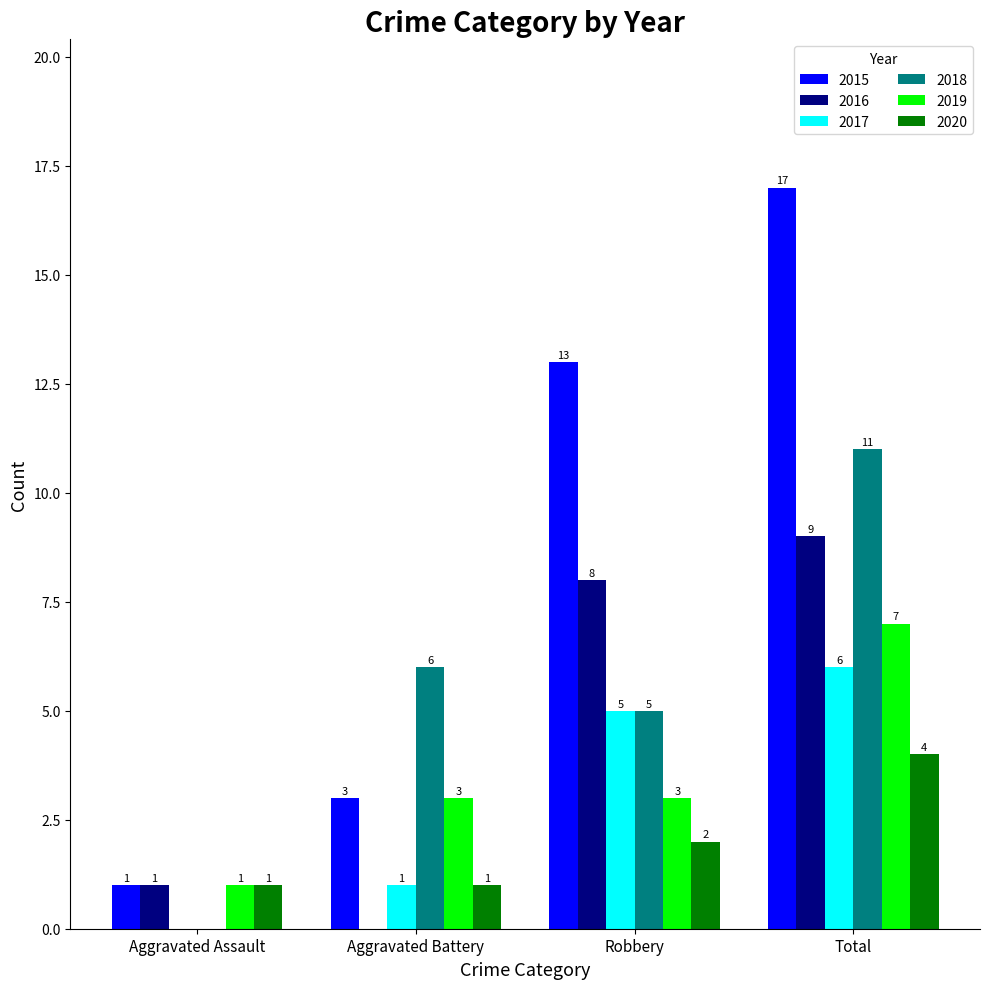

Between Aggravated Assault and Robbery, which series saw the biggest shift?

2015